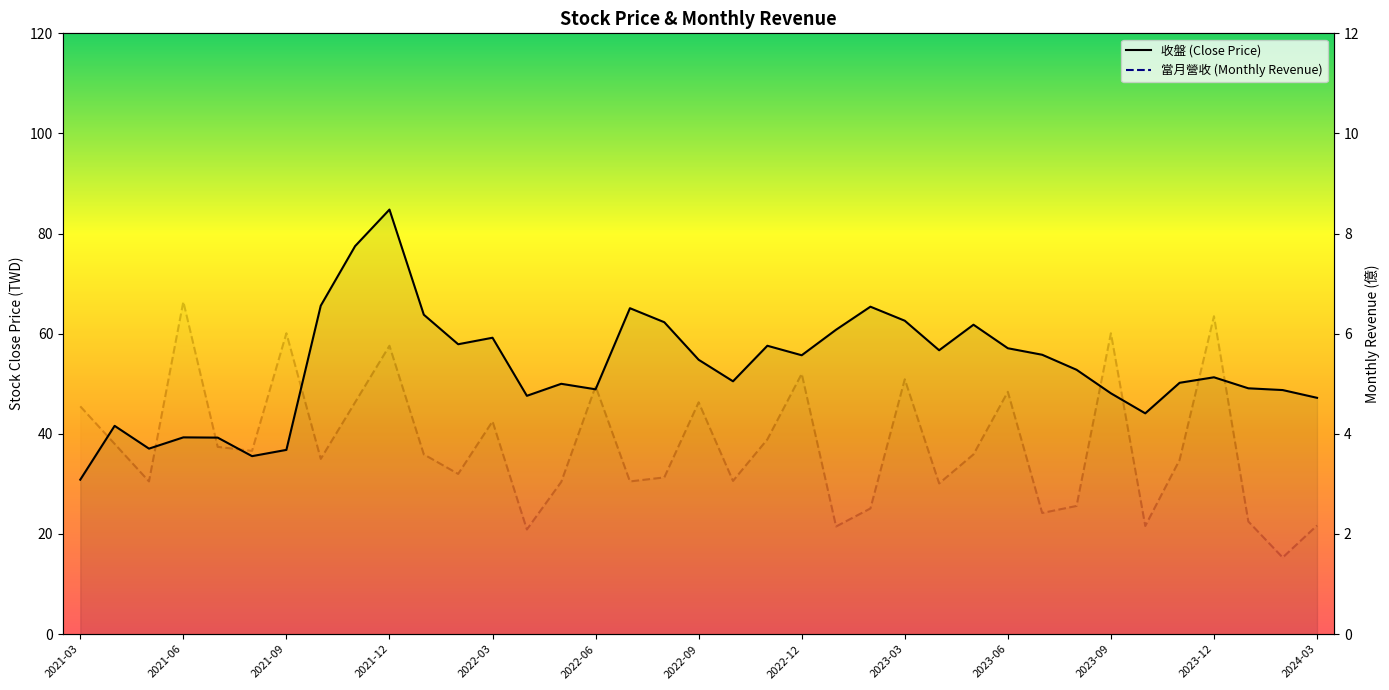

How many interior local valleys does the 當月營收 (Monthly Revenue) series have?

12